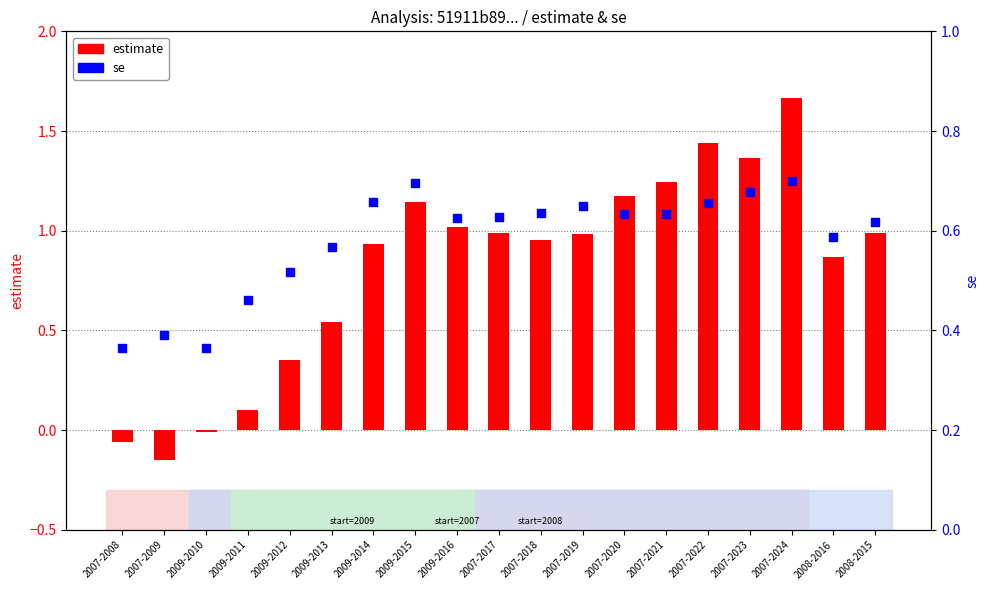

What is the total value across all series at 2009-2016?

1.6